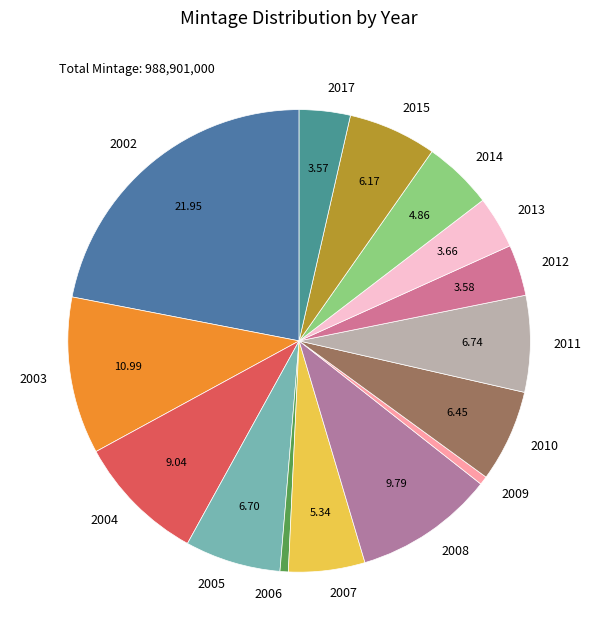

Which has a higher value, 2011 or 2012?

2011